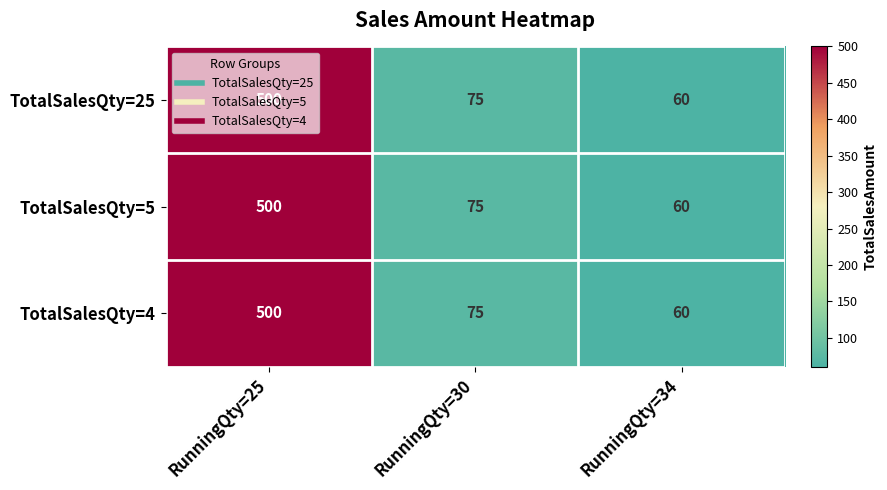

How many data points does each series have?

3